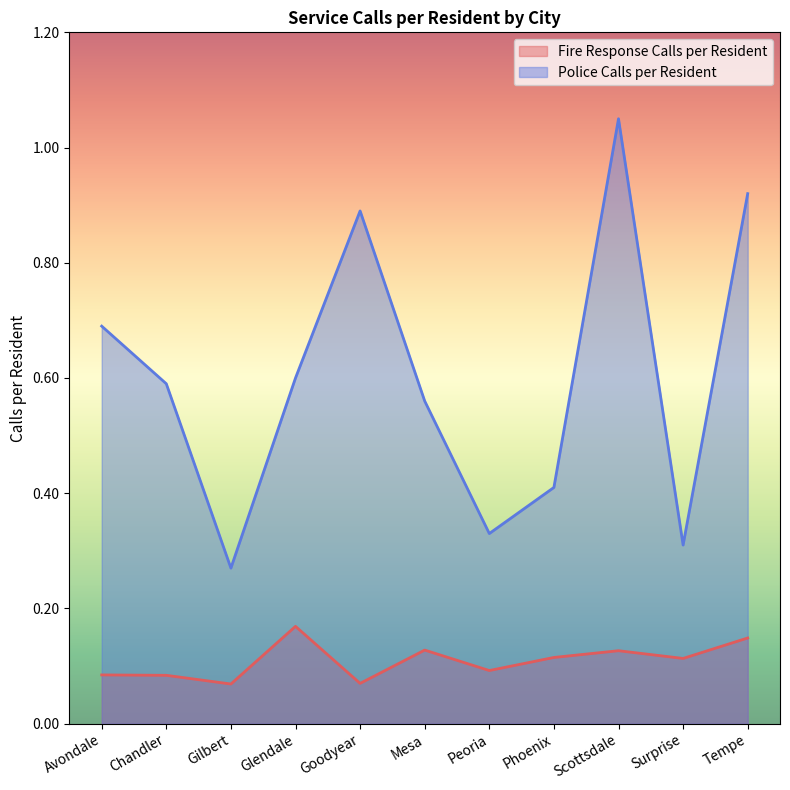

At Tempe, list the series in order from smallest to largest.

Fire Response Calls per Resident, Police Calls per Resident